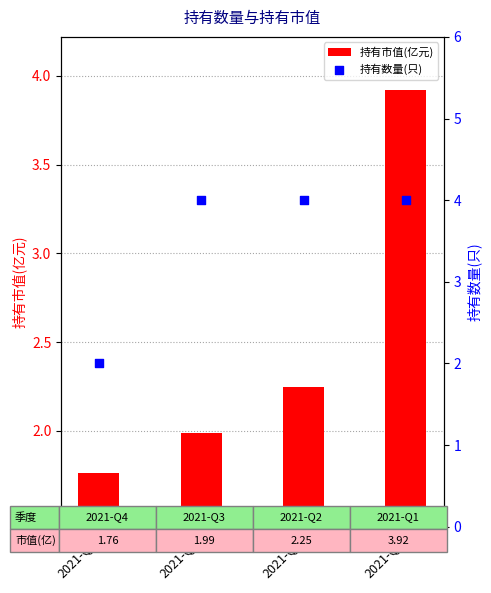

Which series reaches the maximum Y coordinate?

持有数量(只)